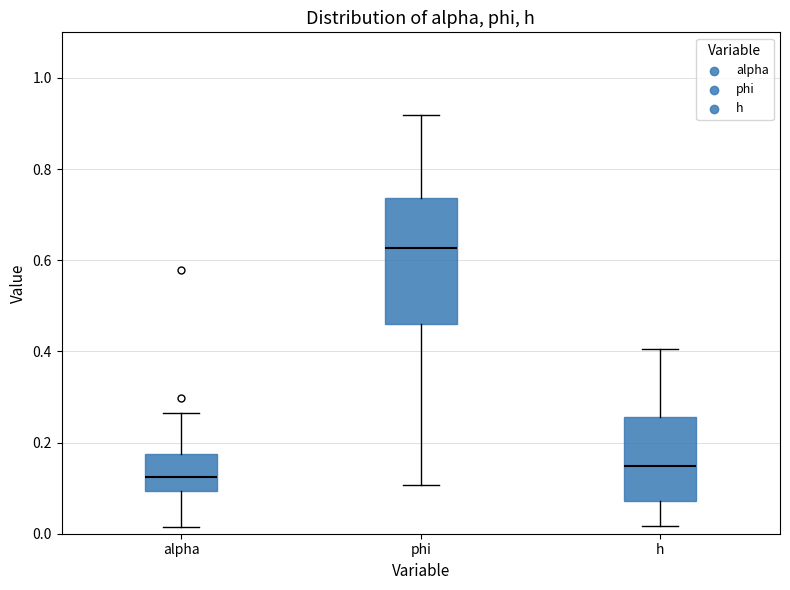

Reading left to right, read every box against the y-axis: the position of its median line, the range the box covers, and the ends of its whiskers. The values are not printed on the chart, so give them approximately, as read against the axis.

alpha: median 0.12, box 0.10 to 0.18, whiskers 0.02 to 0.26
phi: median 0.62, box 0.46 to 0.74, whiskers 0.10 to 0.92
h: median 0.14, box 0.08 to 0.26, whiskers 0.02 to 0.40